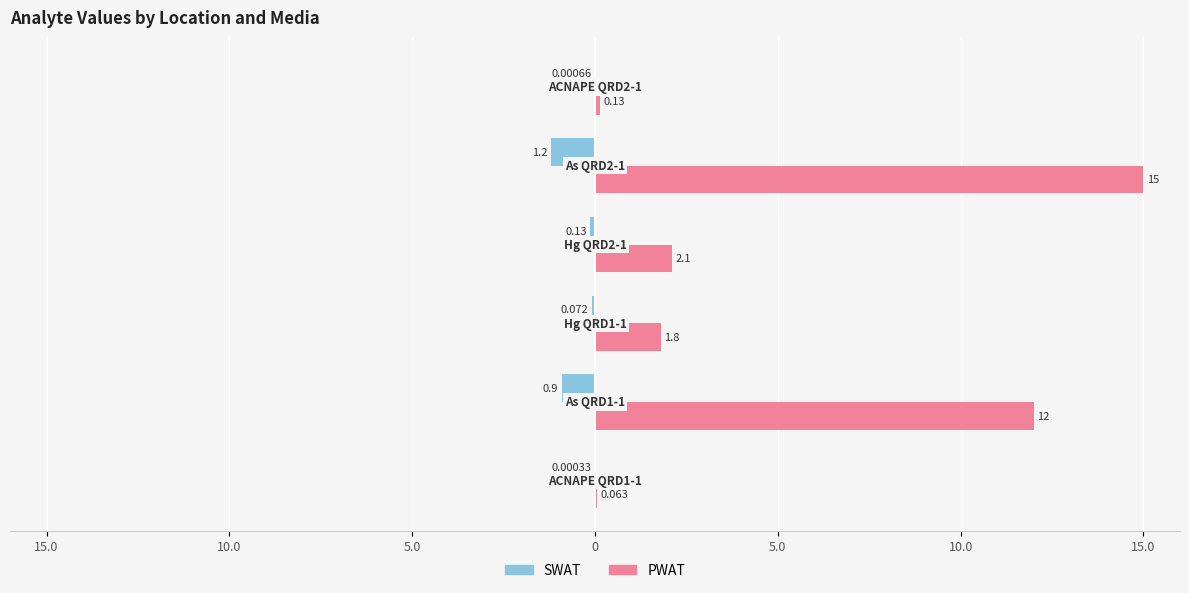

Reading right to left, transcribe all the data shown in this chart.

SWAT: -0.0	-1.2	-0.1	-0.1	-0.9	-0.0
PWAT: 0.1	15.0	2.1	1.8	12.0	0.1